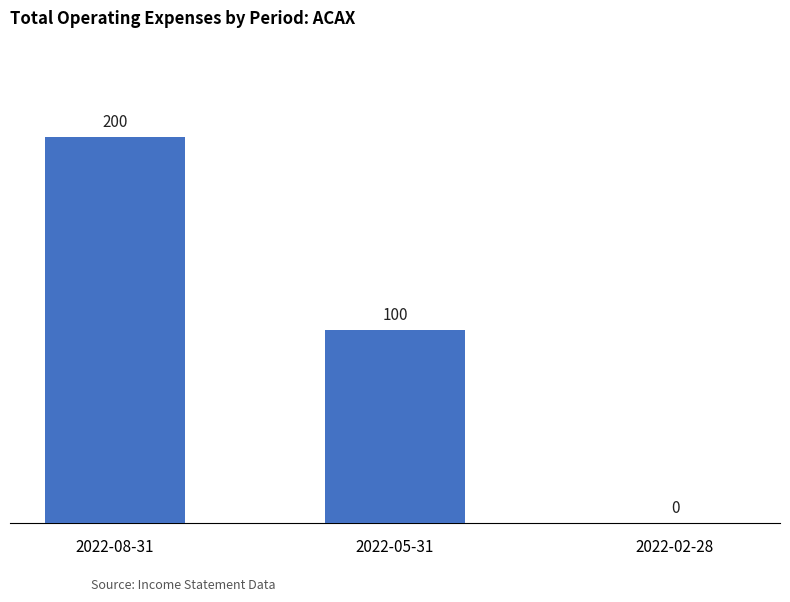

What is the maximum value shown in the chart?

200